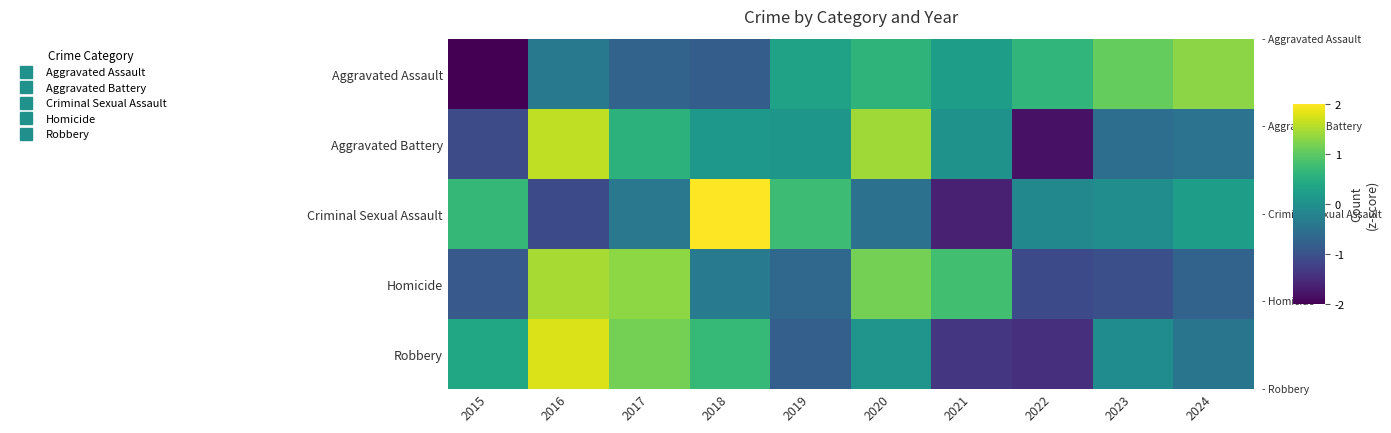

What is the greatest value displayed?

2.2